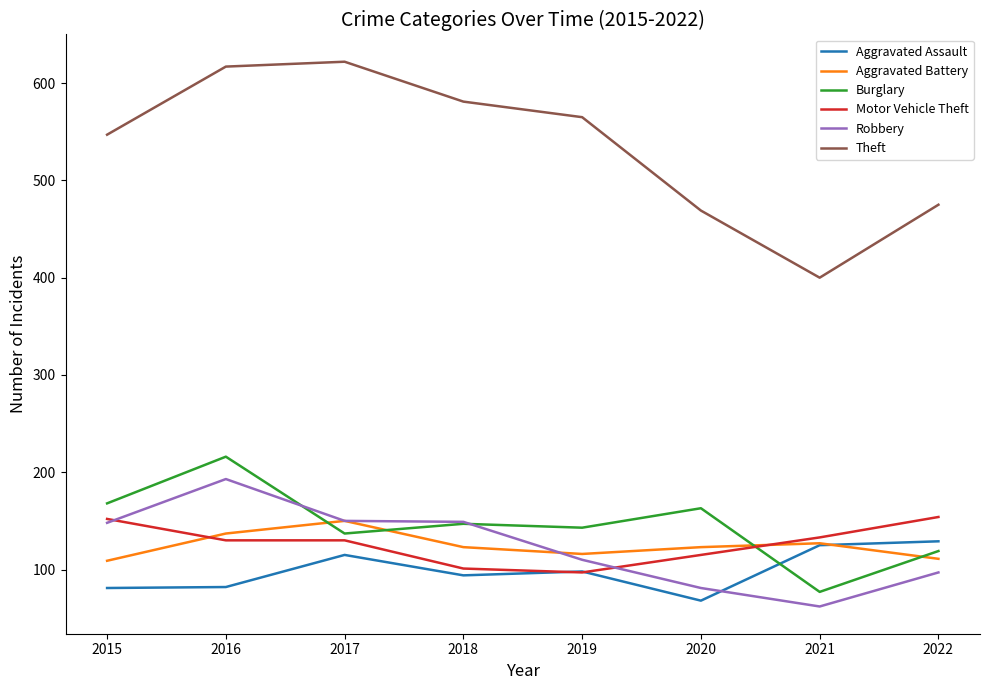

How many categories are shown in the chart?

8